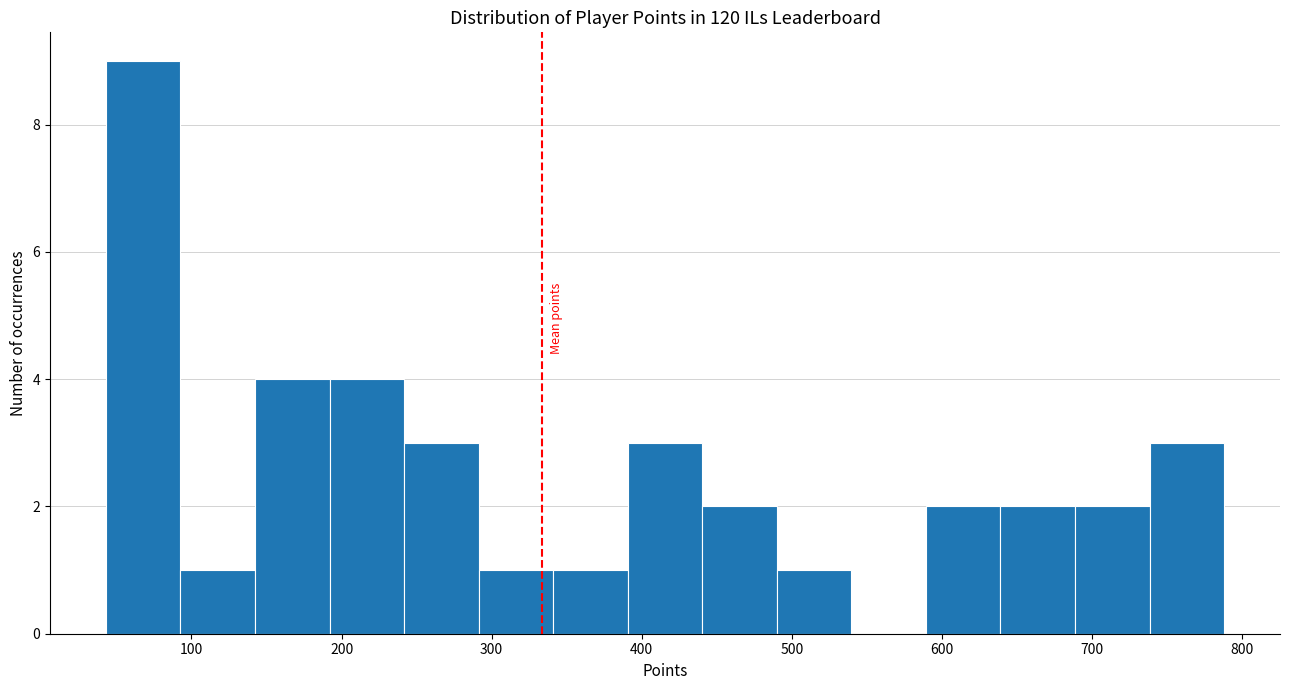

Over which range of the x-axis is the bar tallest?

40 to 90